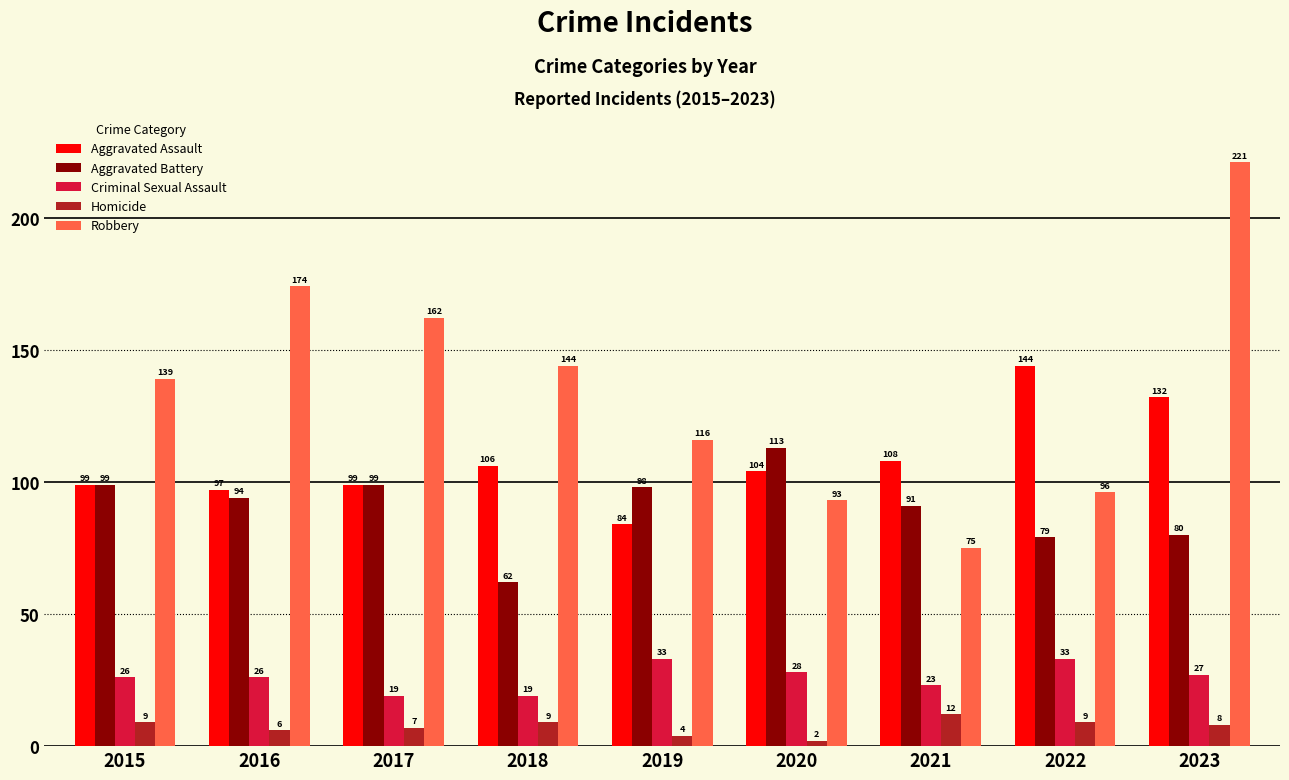

What is the value of the Criminal Sexual Assault bar at the 1st from the left?

26